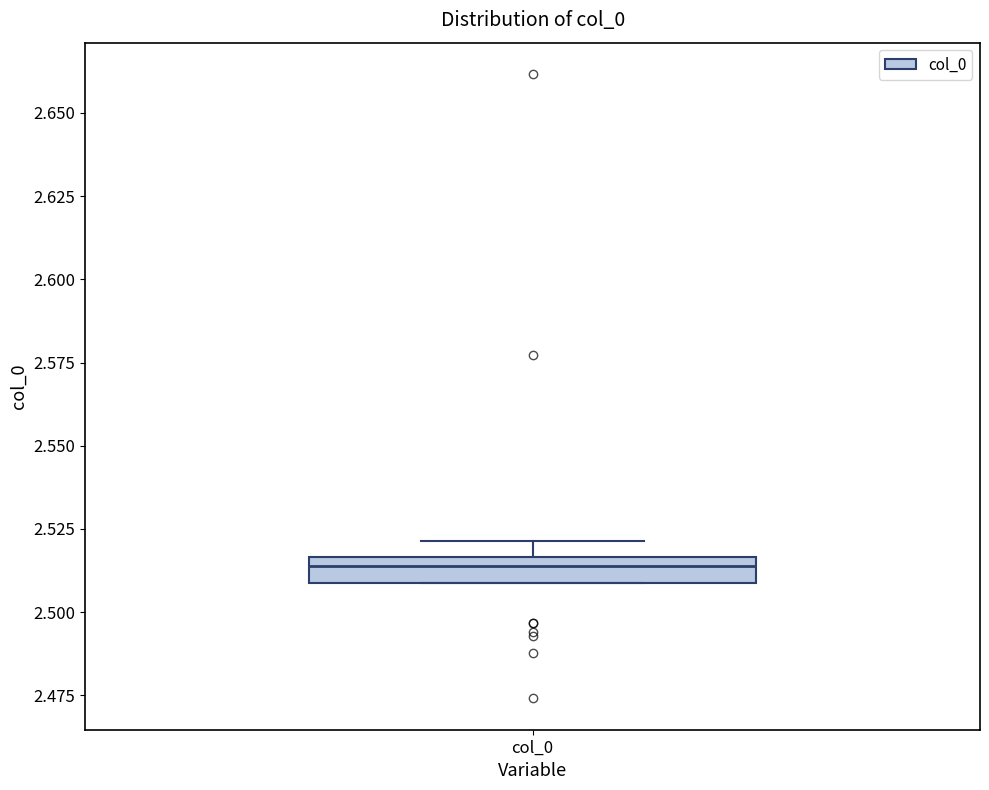

Transcribe this box plot: give where the median line is, the range the box spans, and where the two whiskers end, as read against the y-axis. The values are not printed on the chart, so give them approximately, as read against the axis.

median 2.515 (just below the box's upper edge), box 2.510 to 2.515, whiskers 2.510 to 2.520